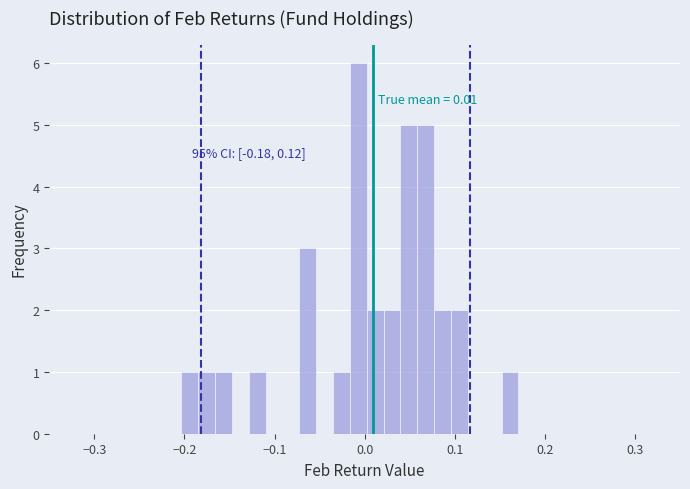

Read against the x-axis, roughly where is the centre of the tallest bar?

-0.01